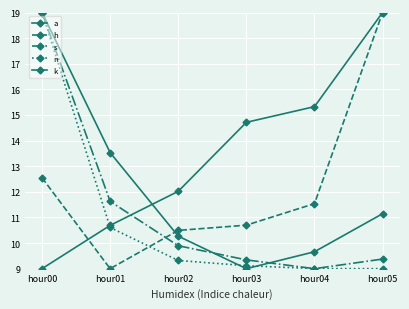

What is the difference between the maximum and second lowest values in the n series?

10.0